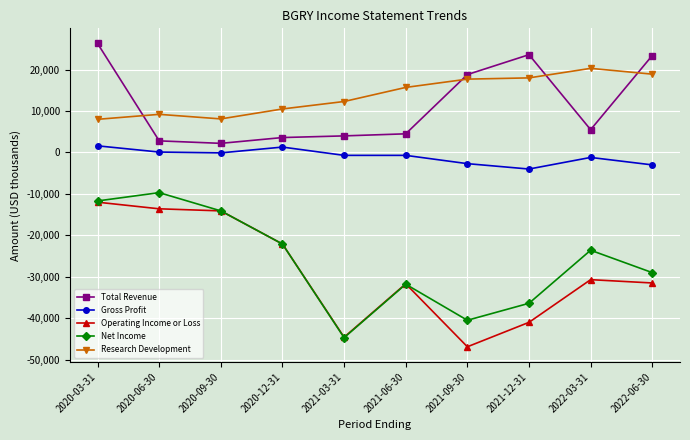

Rank the series at 2021-12-31 from highest to lowest value.

Total Revenue, Research Development, Gross Profit, Net Income, Operating Income or Loss